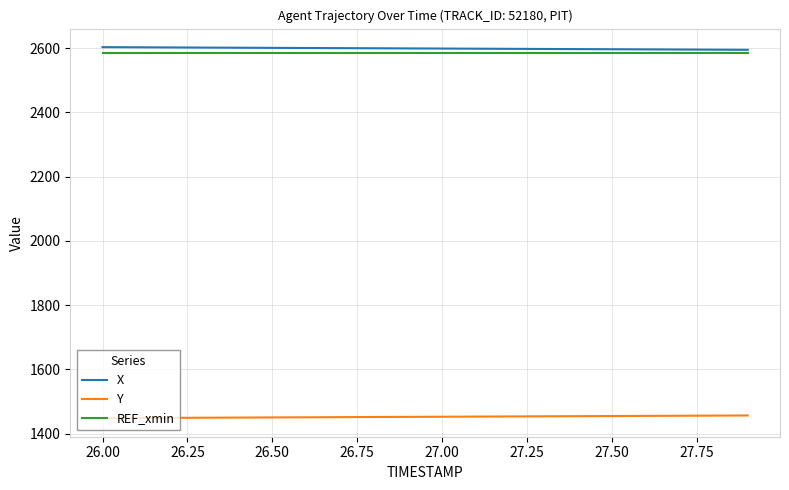

What is the minimum value for REF_xmin?

2585.8